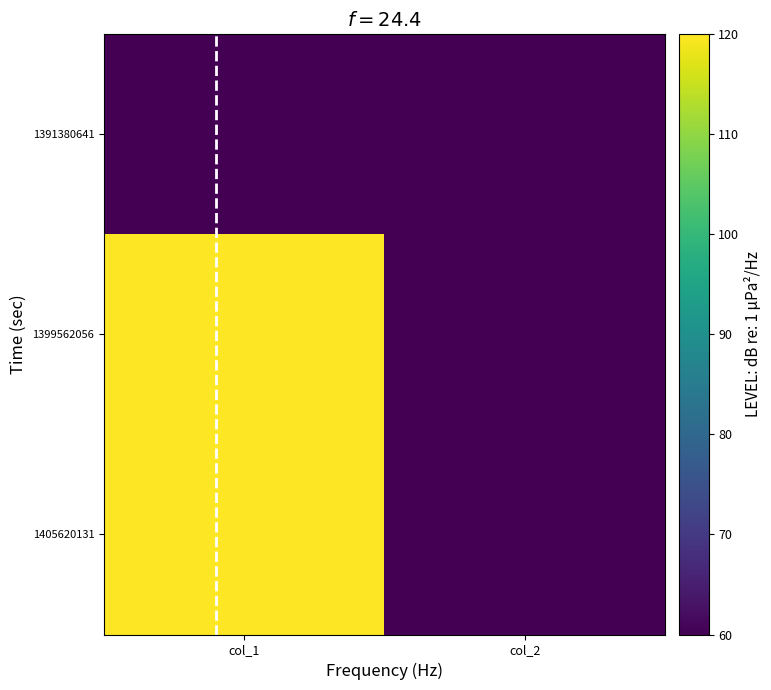

Reading right to left, what are all the values shown in this chart?

1391380641: col_2=60	col_1=60
1399562056: col_2=60	col_1=120
1405620131: col_2=60	col_1=120